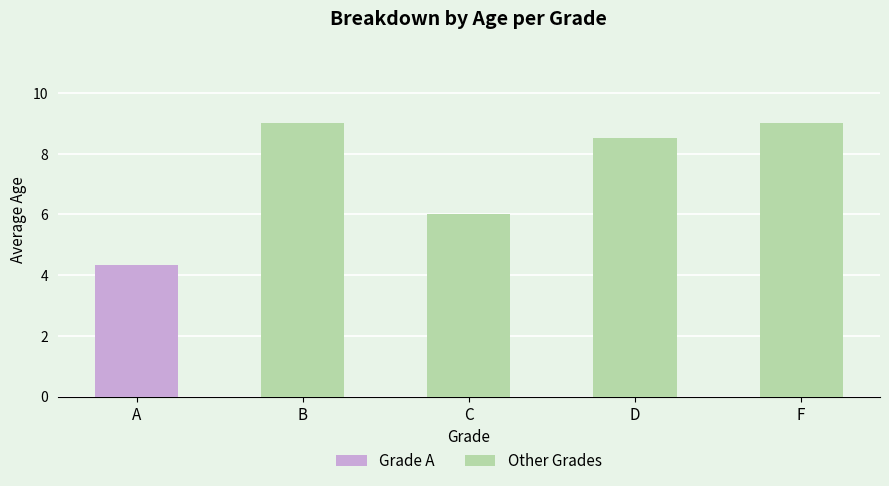

Does the chart contain any negative values?

No